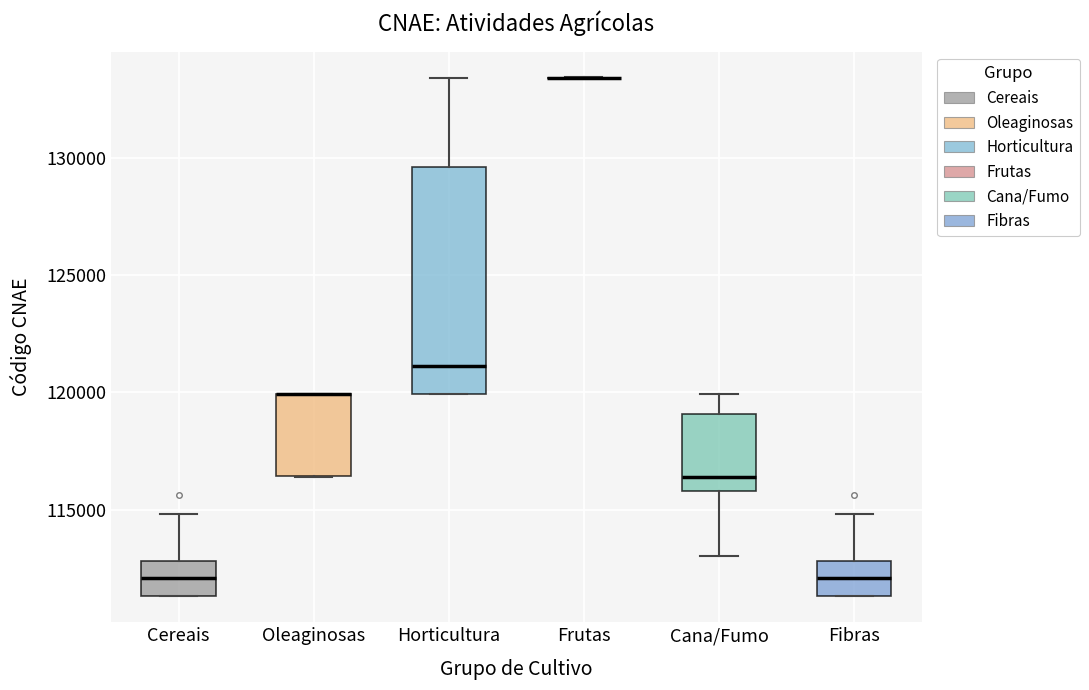

Which box is the tallest, from its lower edge to its upper edge?

Horticultura